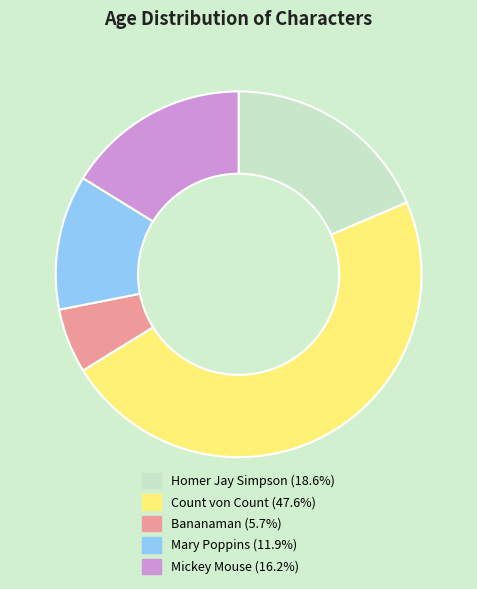

How many slices are in this pie chart?

5